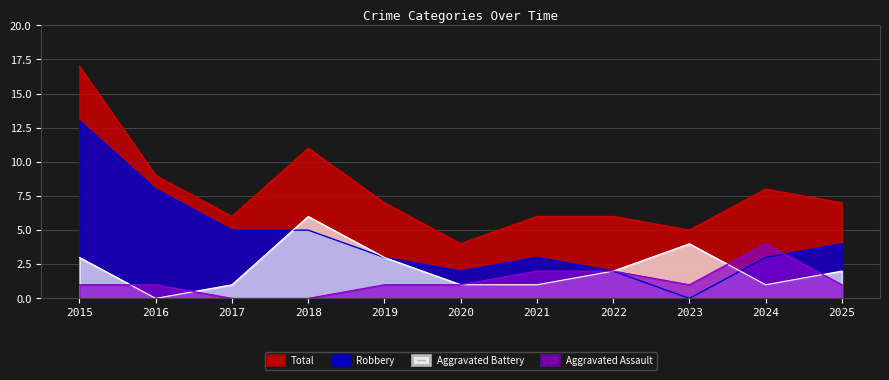

How many values in the Aggravated Assault series are below 1?

2